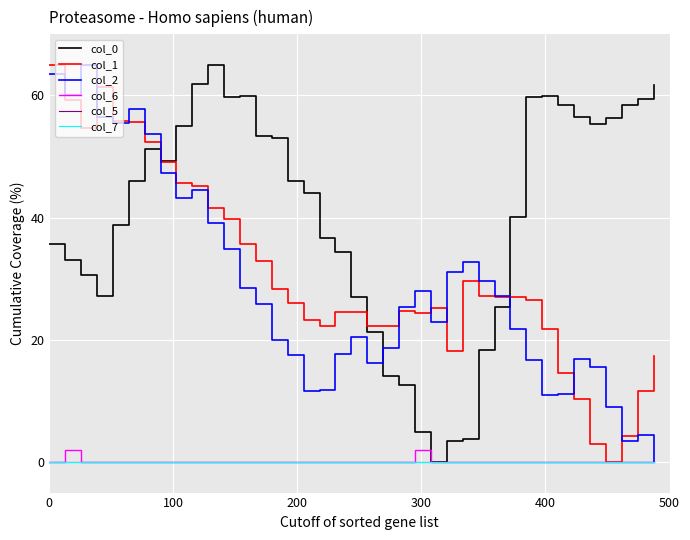

Is this an area chart (filled region under the line)?

No